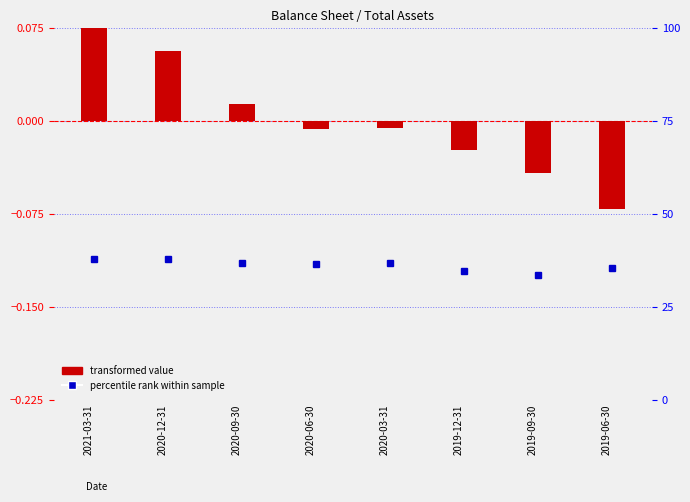

How many values in the percentile rank within sample series exceed 36?

5